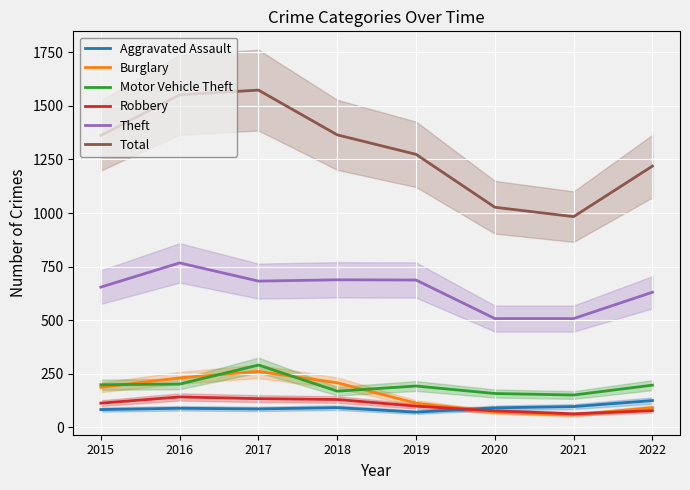

What is the sum of all Burglary values?

1213